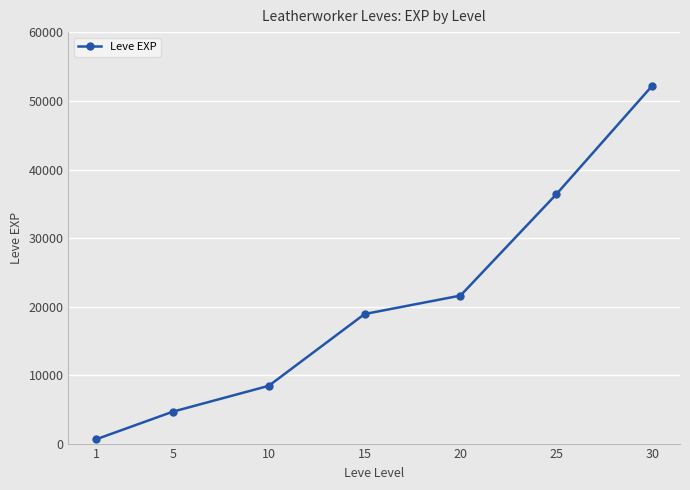

List the labels in order of value, largest first.

30, 25, 20, 15, 10, 5, 1